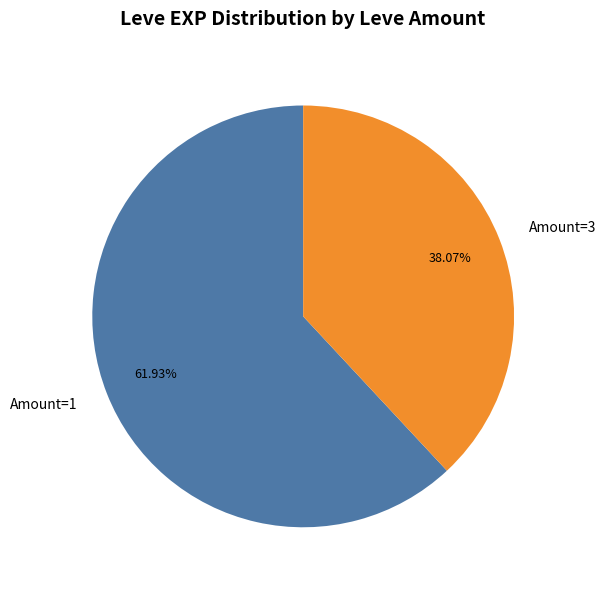

Do Amount=1 and Amount=3 together represent more than half of the pie?

Yes